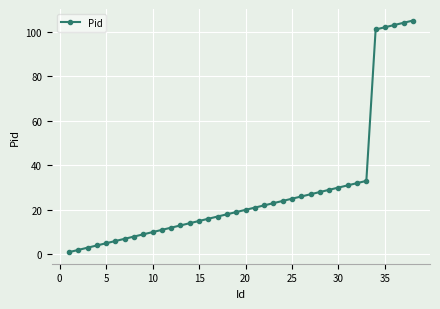

What is the difference between the maximum and minimum values?

104